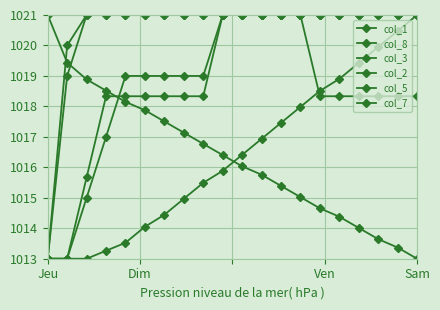

Rank the categories by col_5 value from lowest to highest.

Jeu, Dim, Ven, Sam, 4, 5, 6, 7, 8, 9, 10, 11, 12, 13, 14, 15, 16, 17, 18, 19